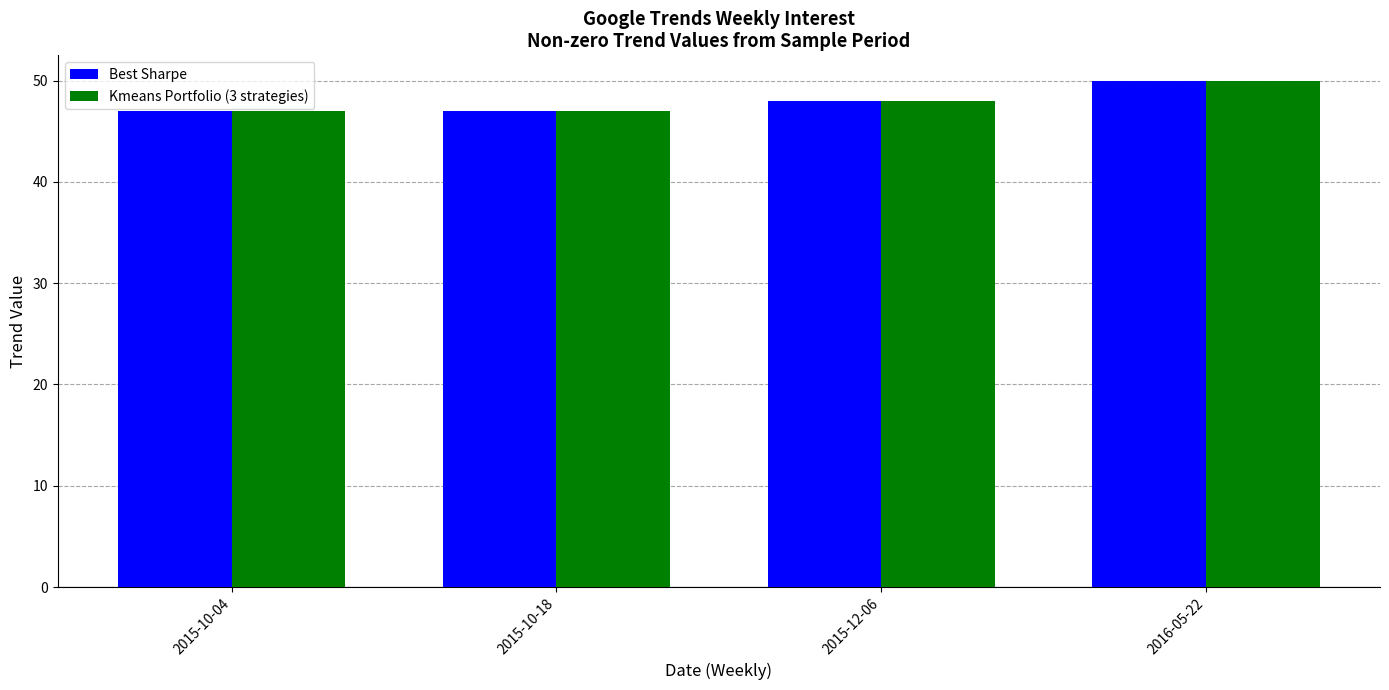

What is the label of the 1st bar from the left?

2015-10-04